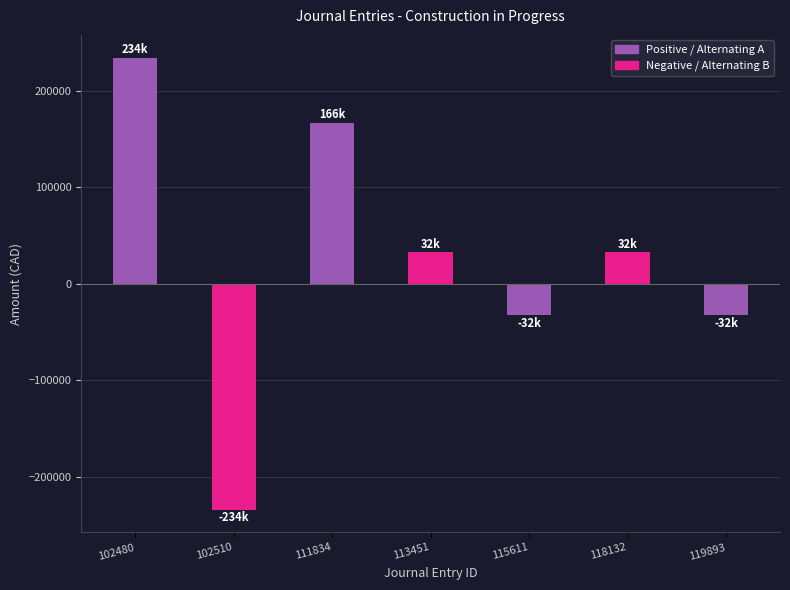

Is it true that the value at 115611 is -16155.4?

False